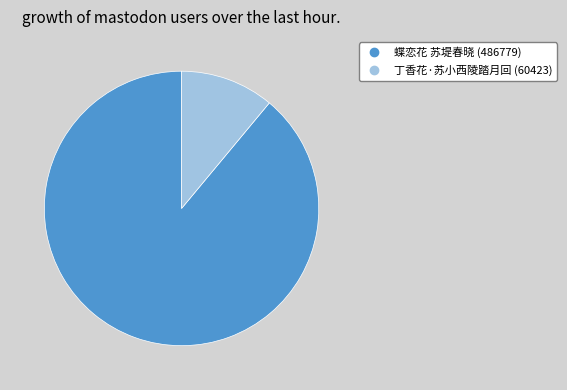

Do 蝶恋花 苏堤春晓 and 丁香花·苏小西陵踏月回 together represent more than half of the pie?

Yes